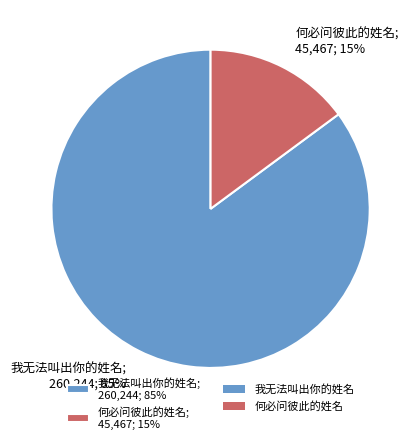

How many slices are in this pie chart?

2